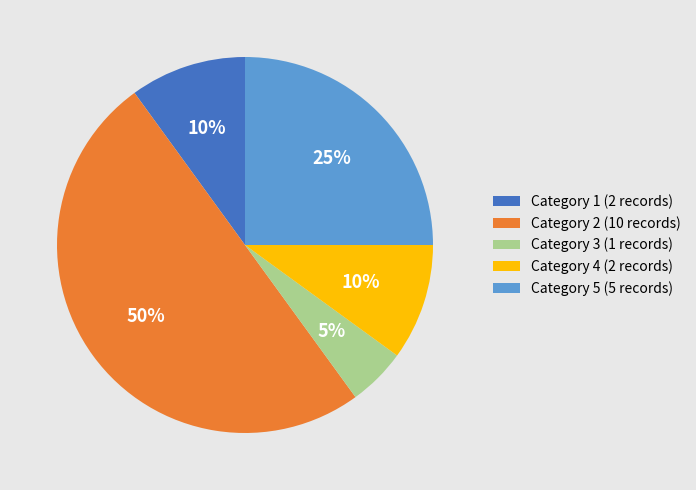

Is it true that Category 5 (5 records) is 25% of the pie?

True